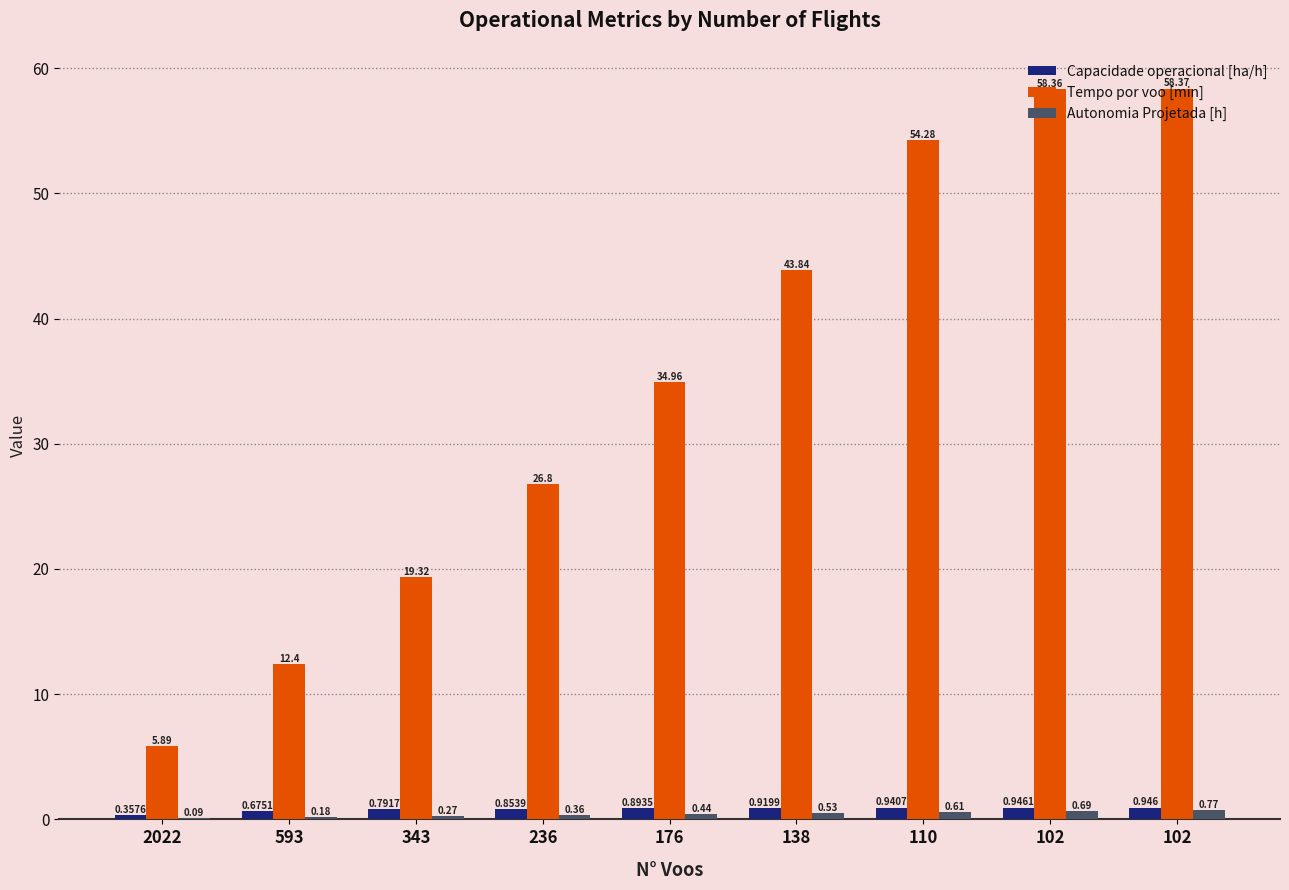

Which series has the largest total across all categories?

Tempo por voo [min]